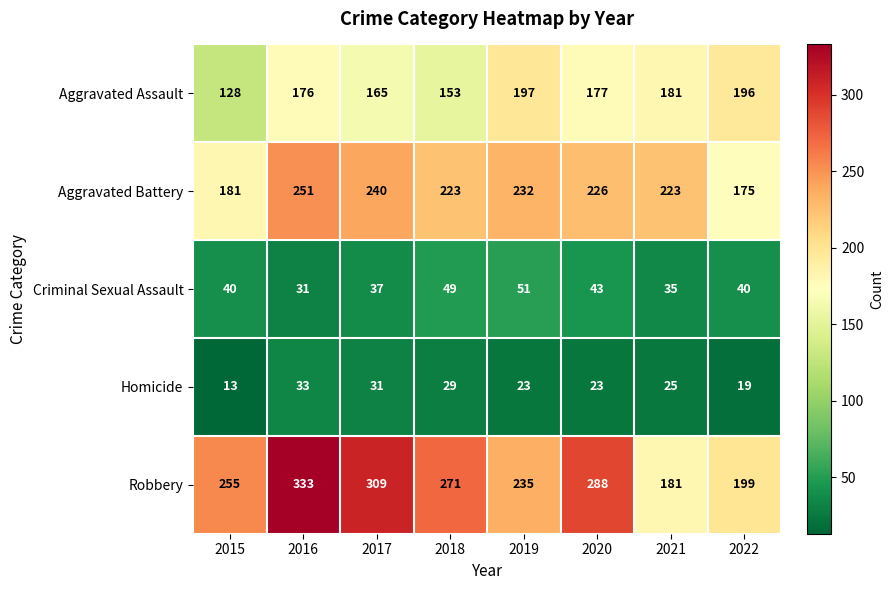

The Criminal Sexual Assault series shows 65 at 2022. True or false?

False